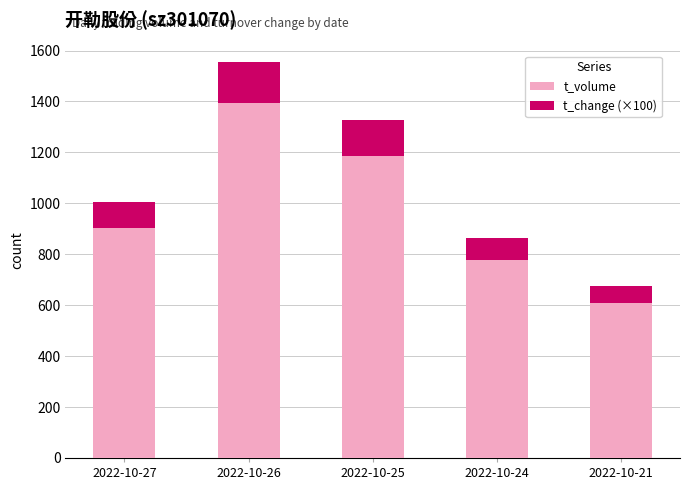

At which label does t_volume reach its peak?

2022-10-26